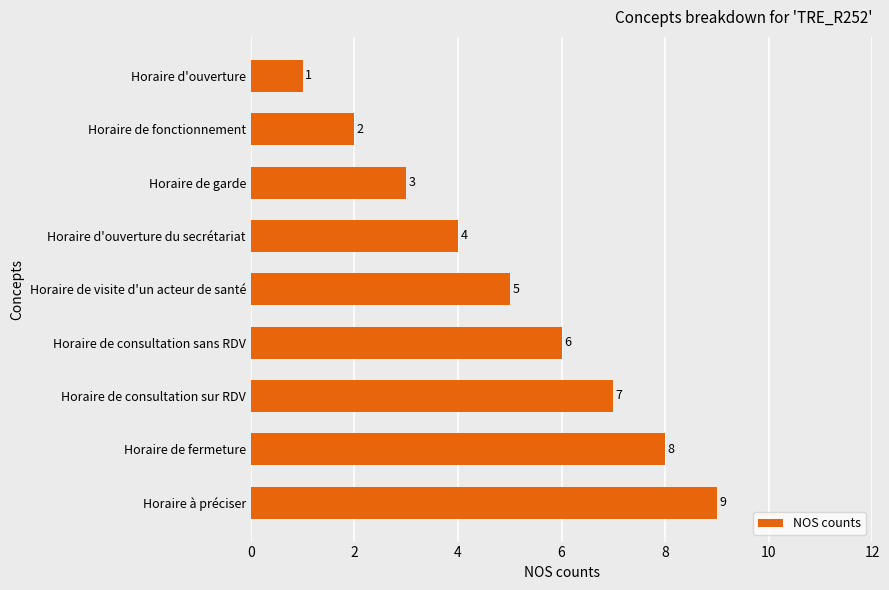

Rank the categories by value from lowest to highest.

Horaire d'ouverture, Horaire de fonctionnement, Horaire de garde, Horaire d'ouverture du secrétariat, Horaire de visite d'un acteur de santé, Horaire de consultation sans RDV, Horaire de consultation sur RDV, Horaire de fermeture, Horaire à préciser